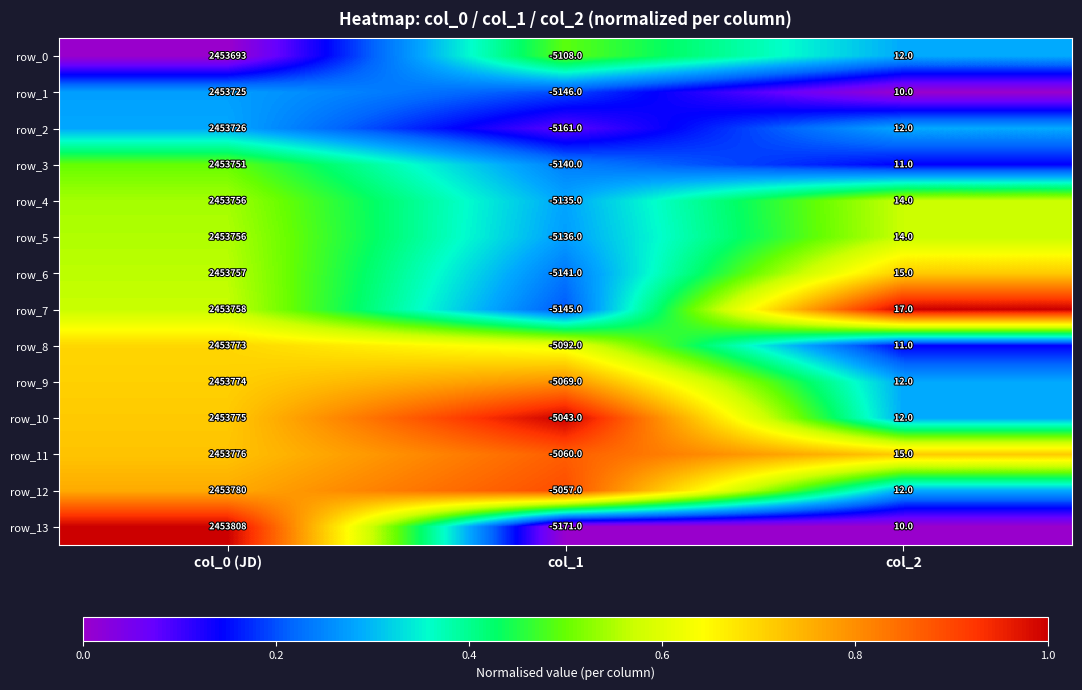

At col_1, list the series in order from largest to smallest.

row_10, row_12, row_11, row_9, row_8, row_0, row_4, row_5, row_3, row_6, row_7, row_1, row_2, row_13